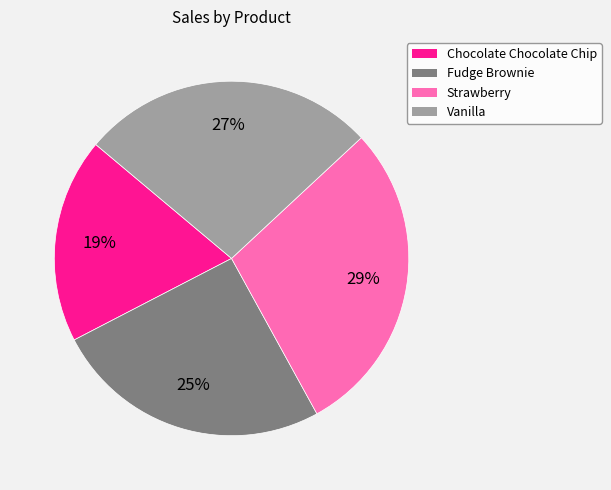

The Chocolate Chocolate Chip slice represents 19% of the pie. True or false?

True